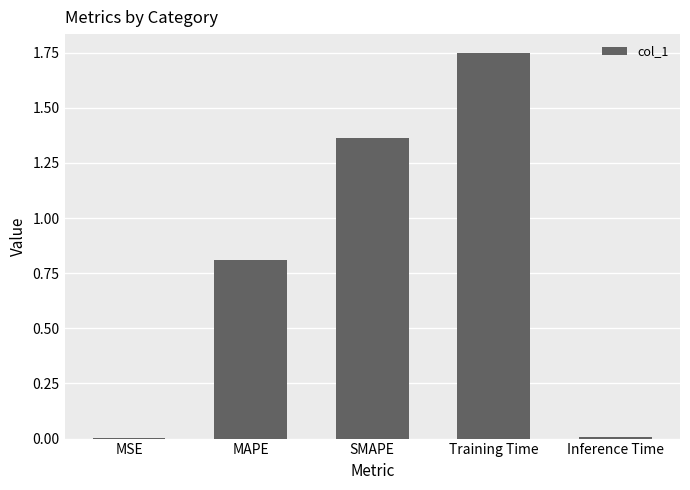

The value at Inference Time is 0.0. True or false?

True